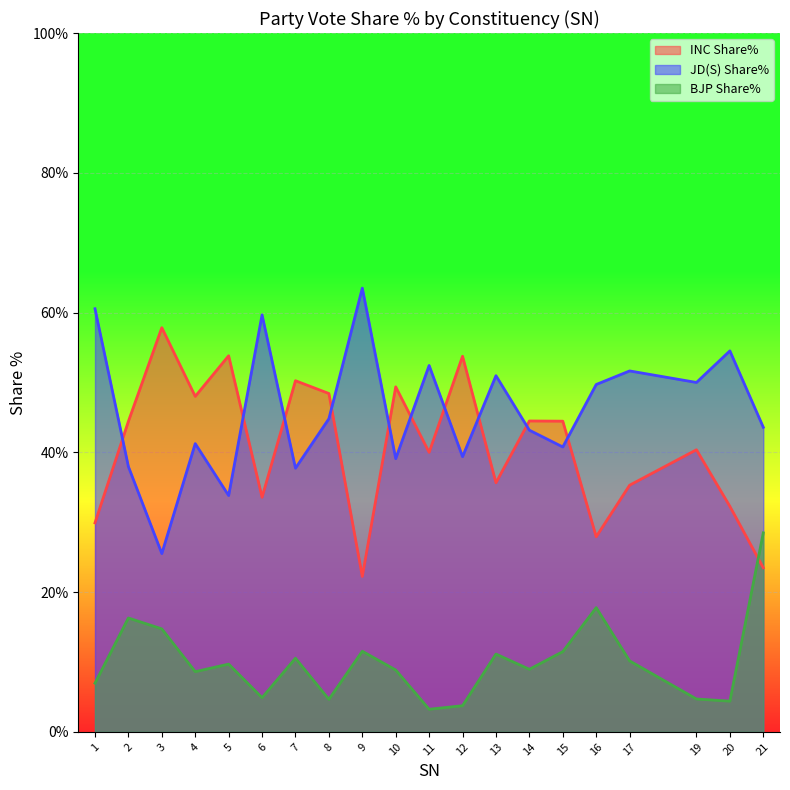

What is the difference between the maximum and minimum values in the INC Share% series?

35.6